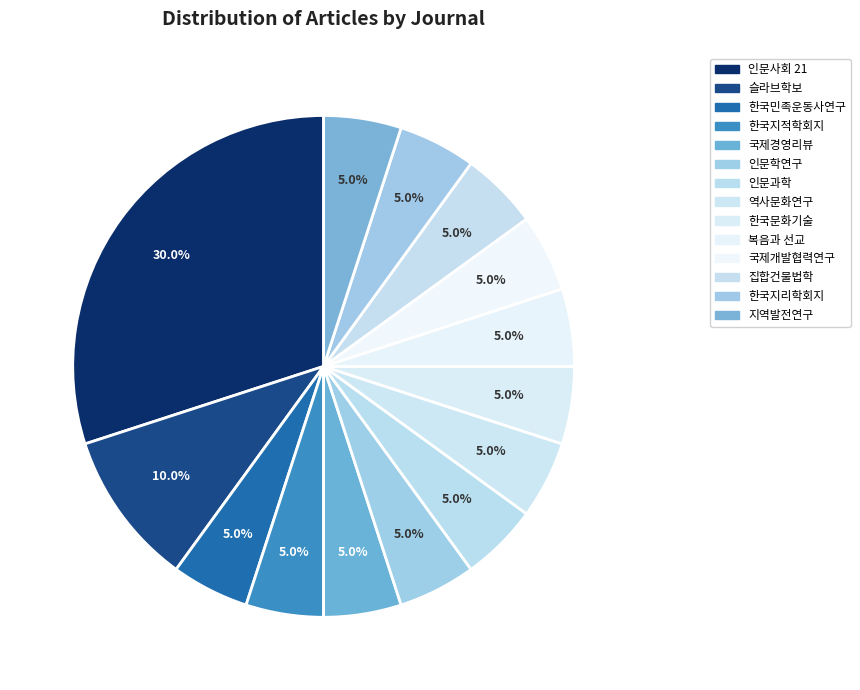

What percentage is the 한국지적학회지 slice, to the nearest percent?

5%